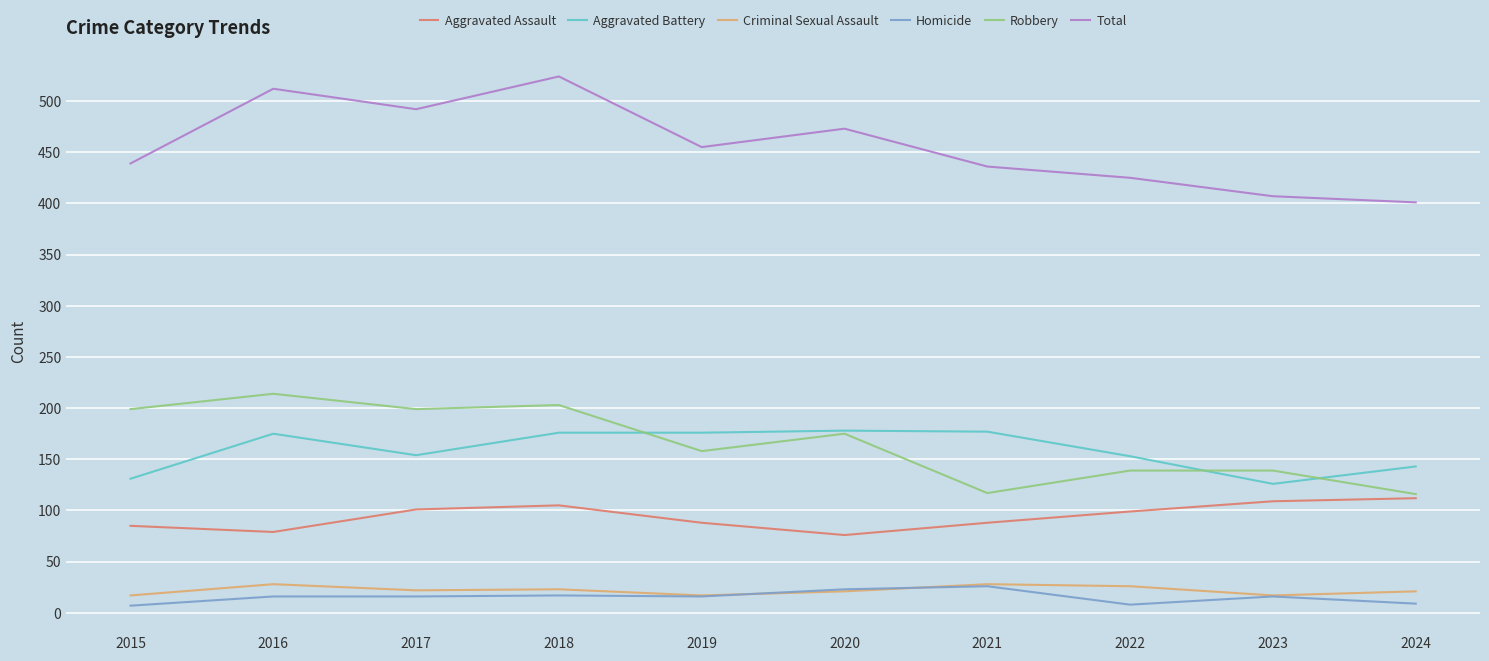

True or false: Robbery and Homicide intersect in this chart.

False